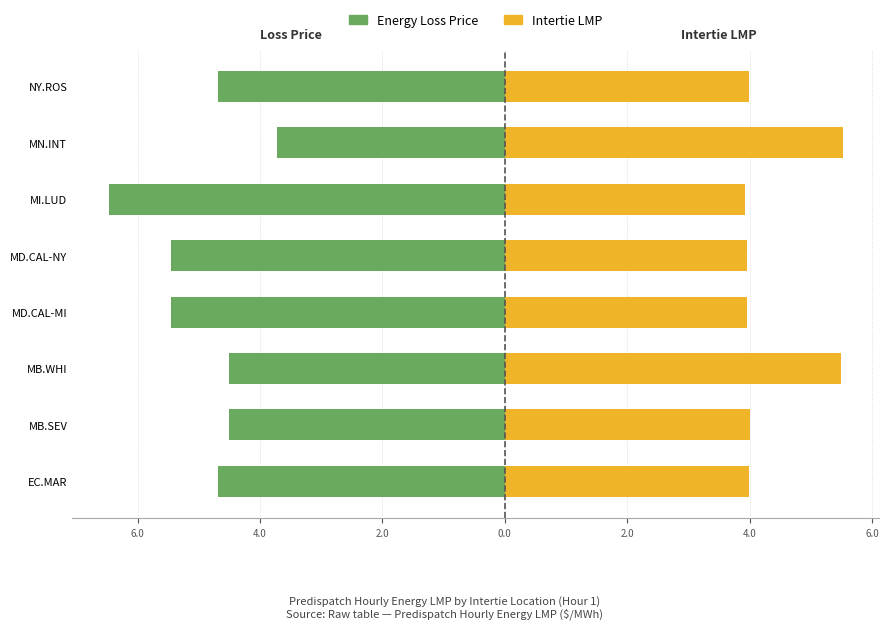

How many values in the Energy Loss Price series are below -4?

7